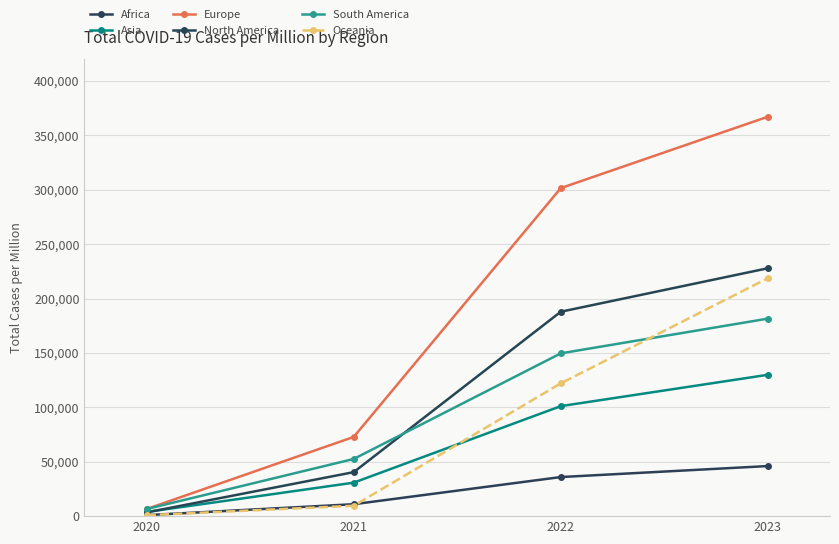

What is the difference between the second highest and second lowest values in the South America series?

97094.1